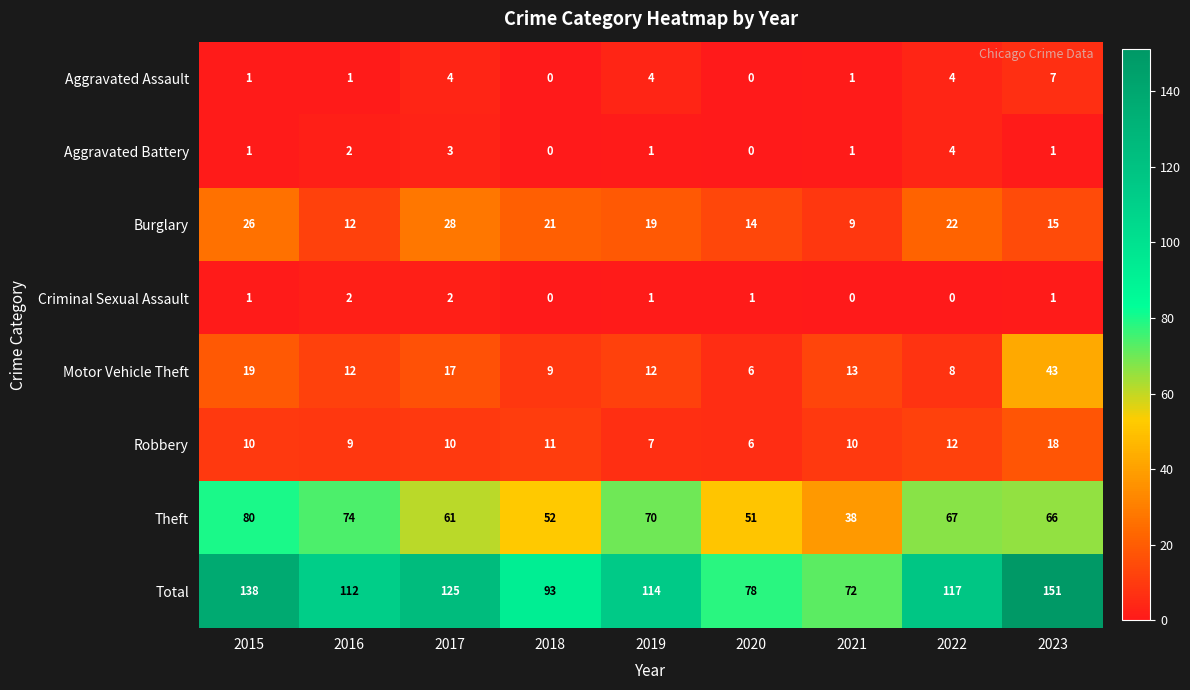

Is it true that Theft equals 66 at 2023?

True